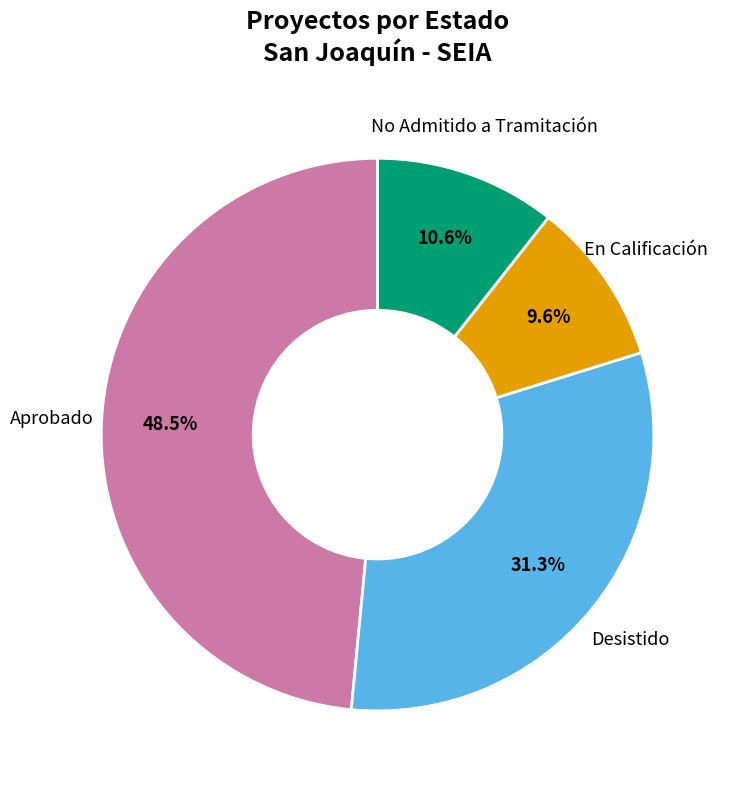

Is there a majority slice in this chart?

No